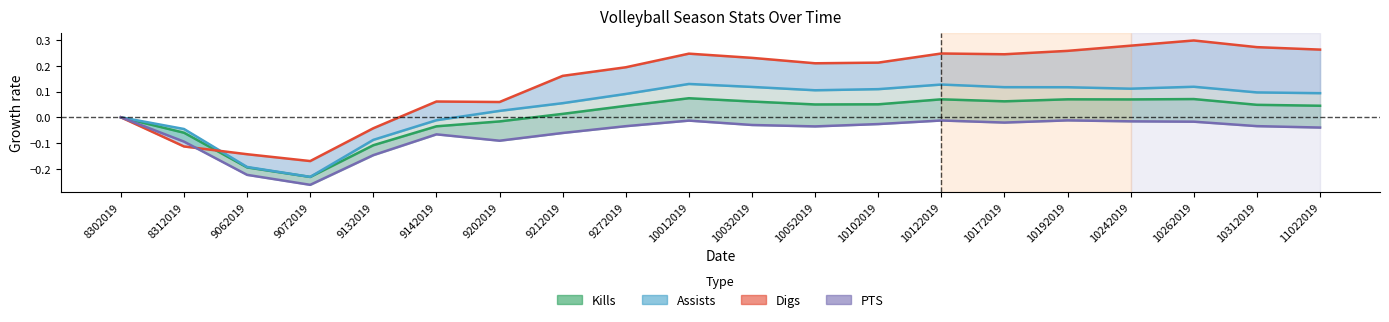

What is the highest value of the Assists series?

0.1